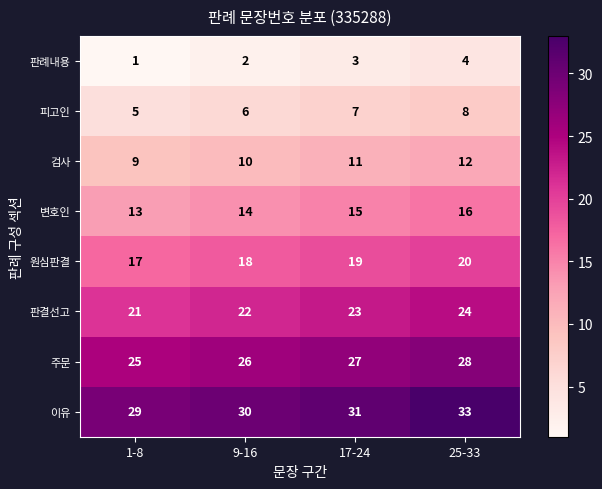

True or false: 이유 has a value of 30 at 9-16.

True